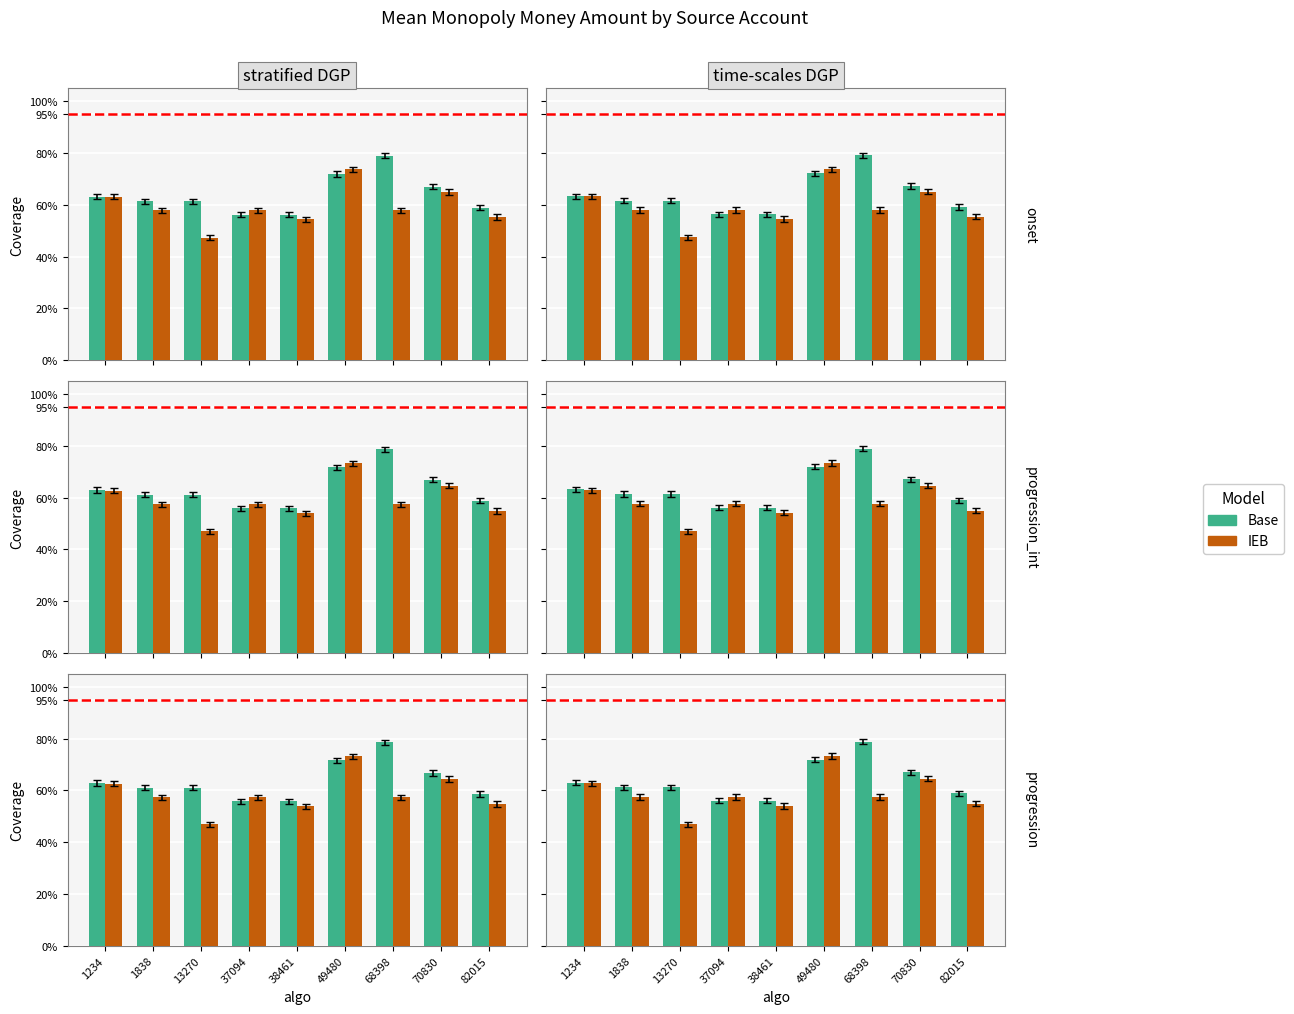

List the series in order of their overall mean, lowest first.

IEB, Base